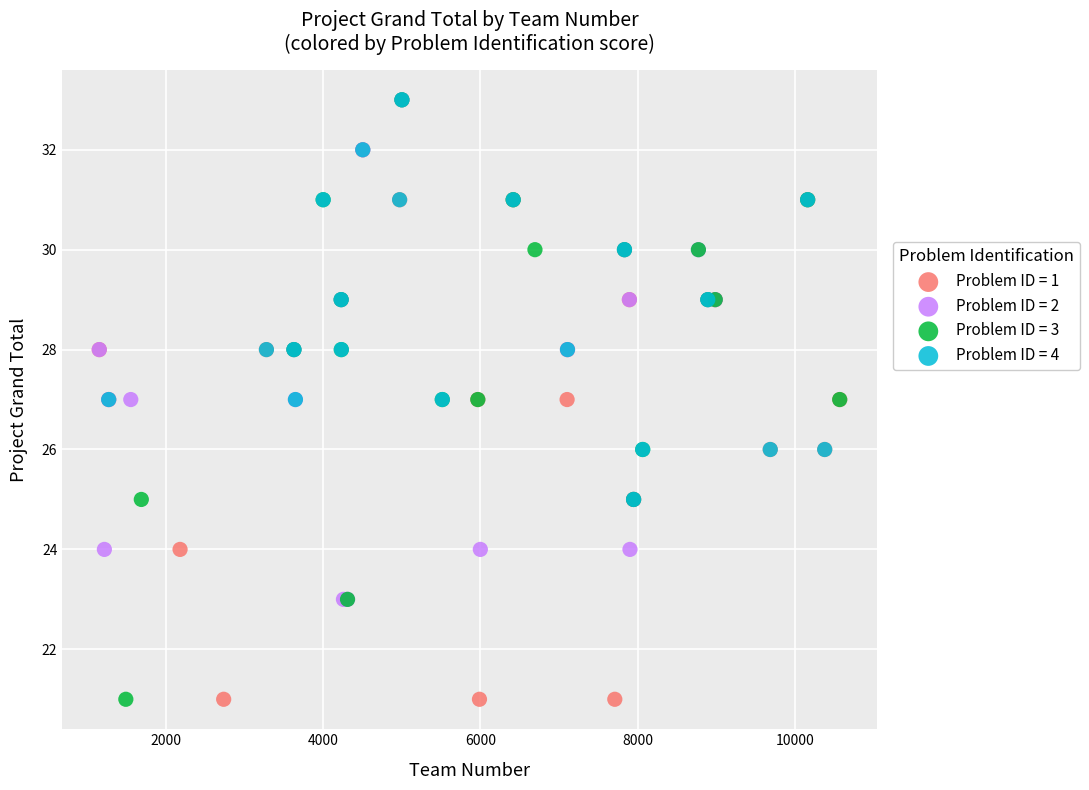

Which series has the largest Y range (max minus min)?

Problem ID = 3